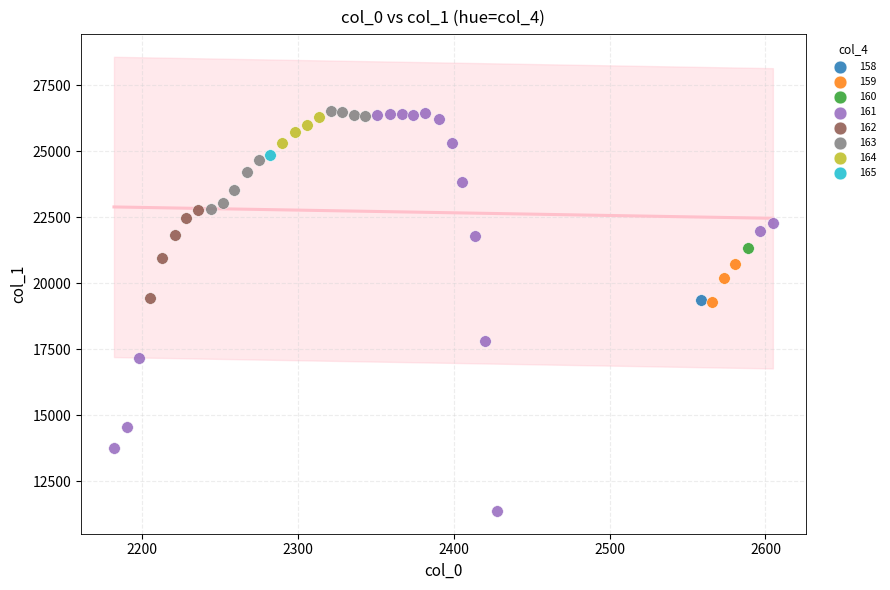

What are all the series names shown in the legend?

158, 159, 160, 161, 162, 163, 164, 165